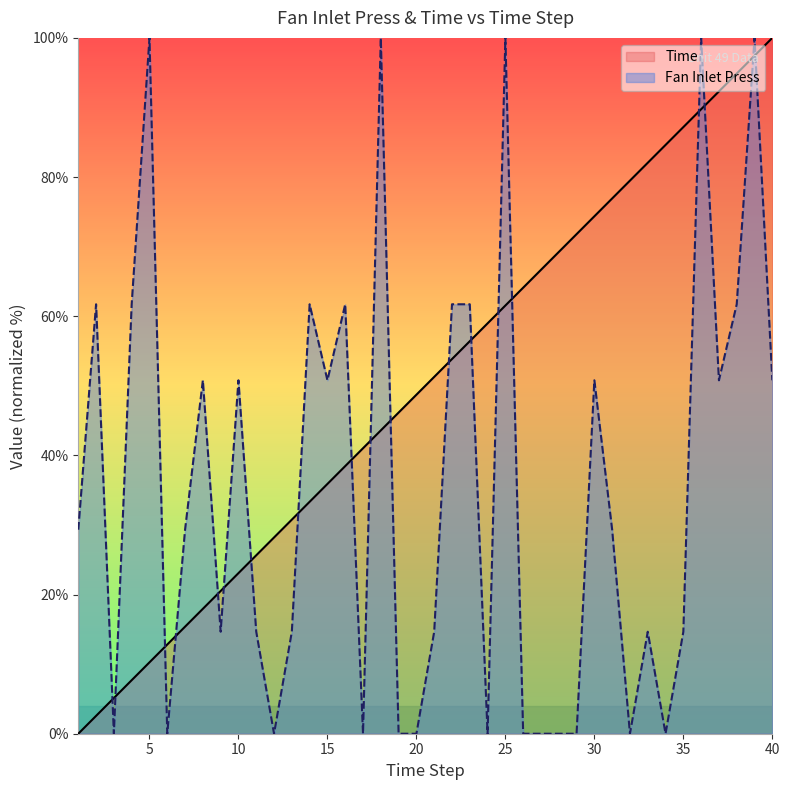

What is the value of the Fan Inlet Press point at the 31st from the left?

29.3